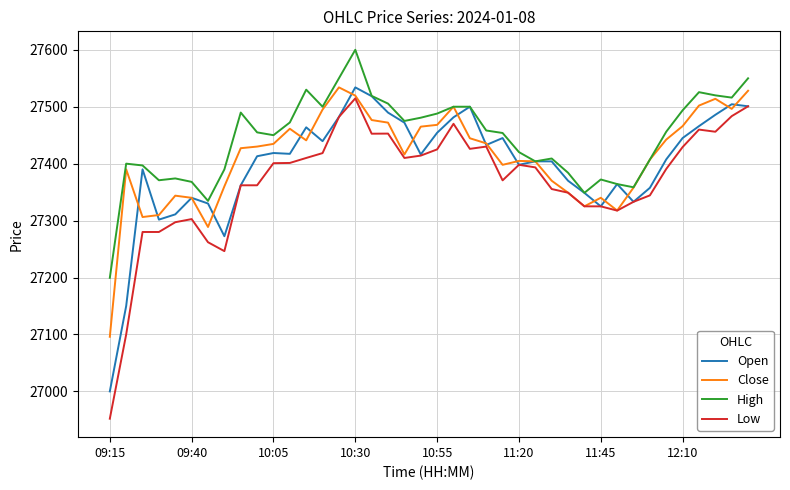

How many lines are shown in the chart?

4